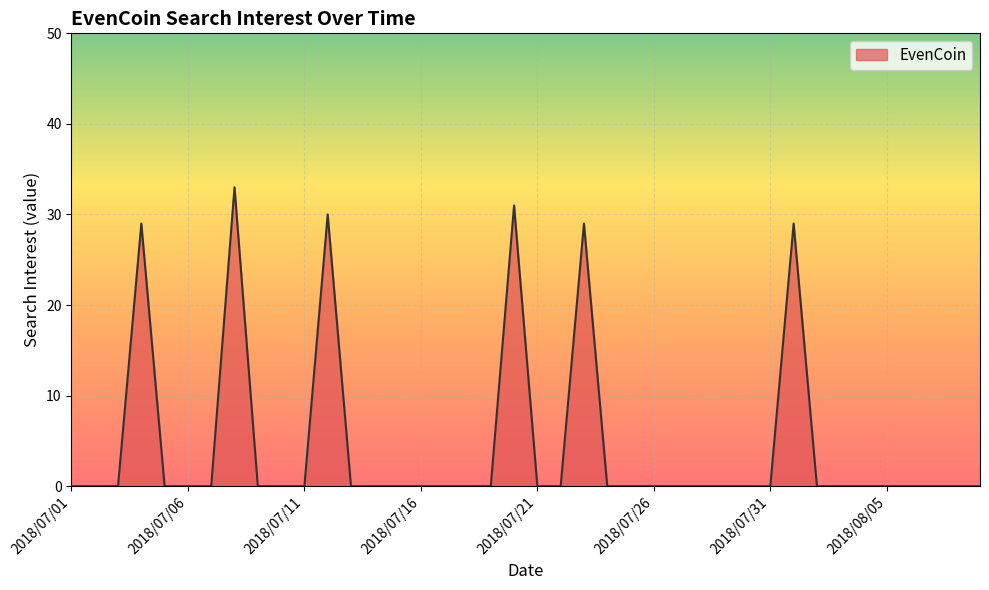

What is the difference between the maximum and minimum values?

33